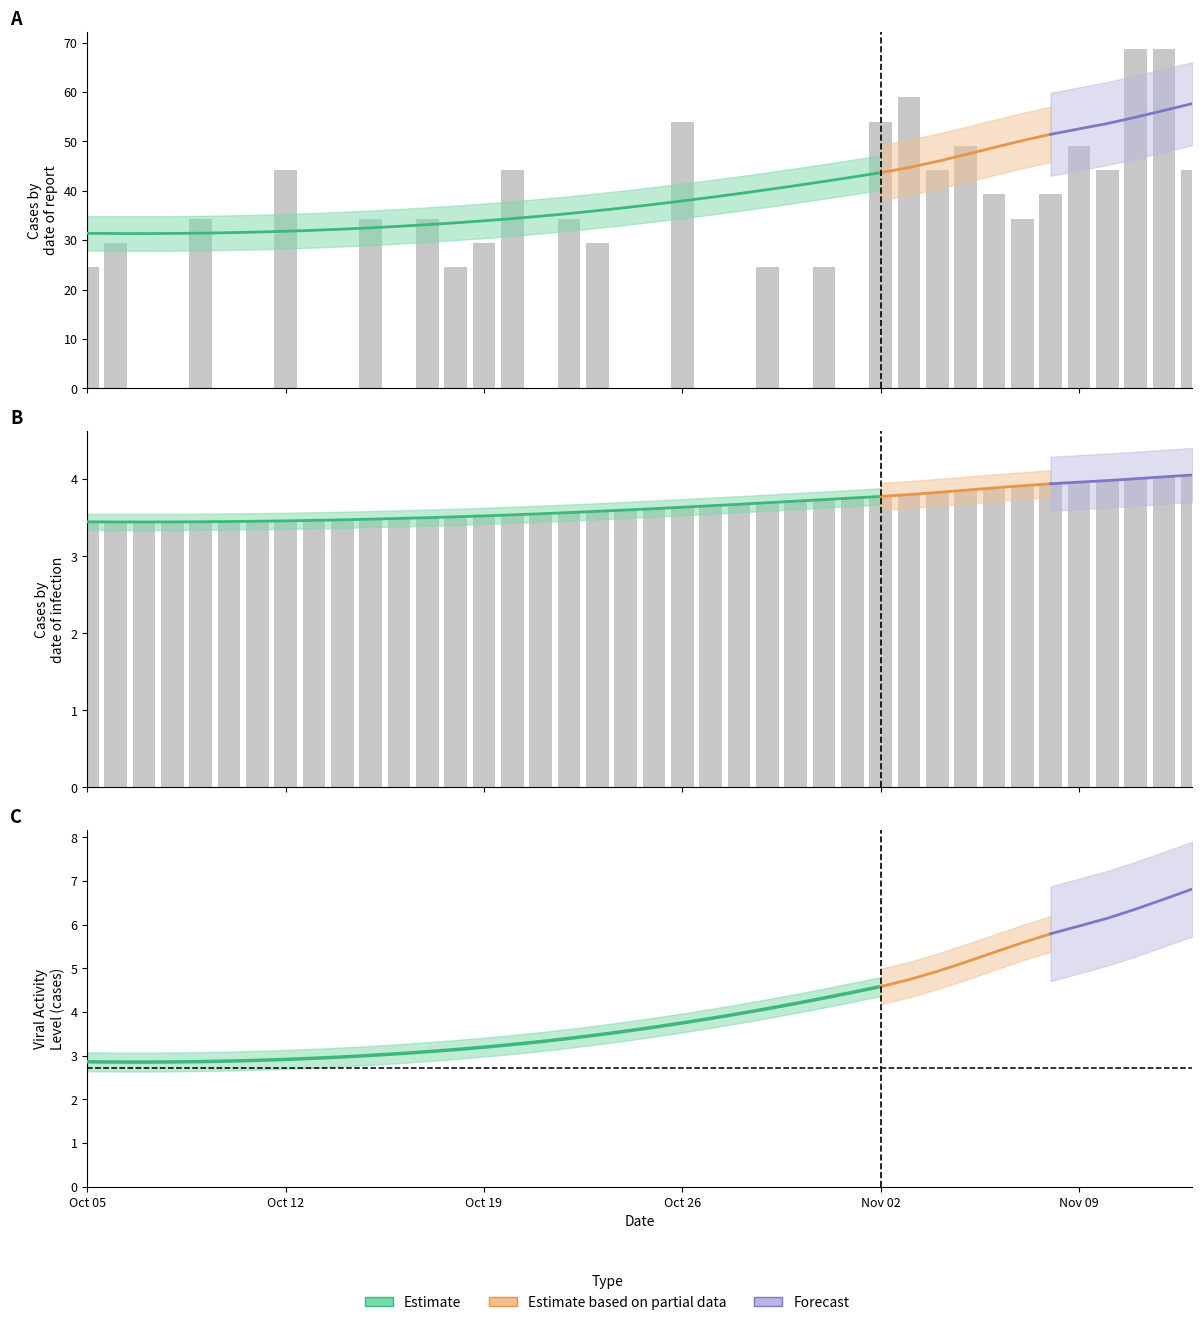

What position from the right is 7?

33